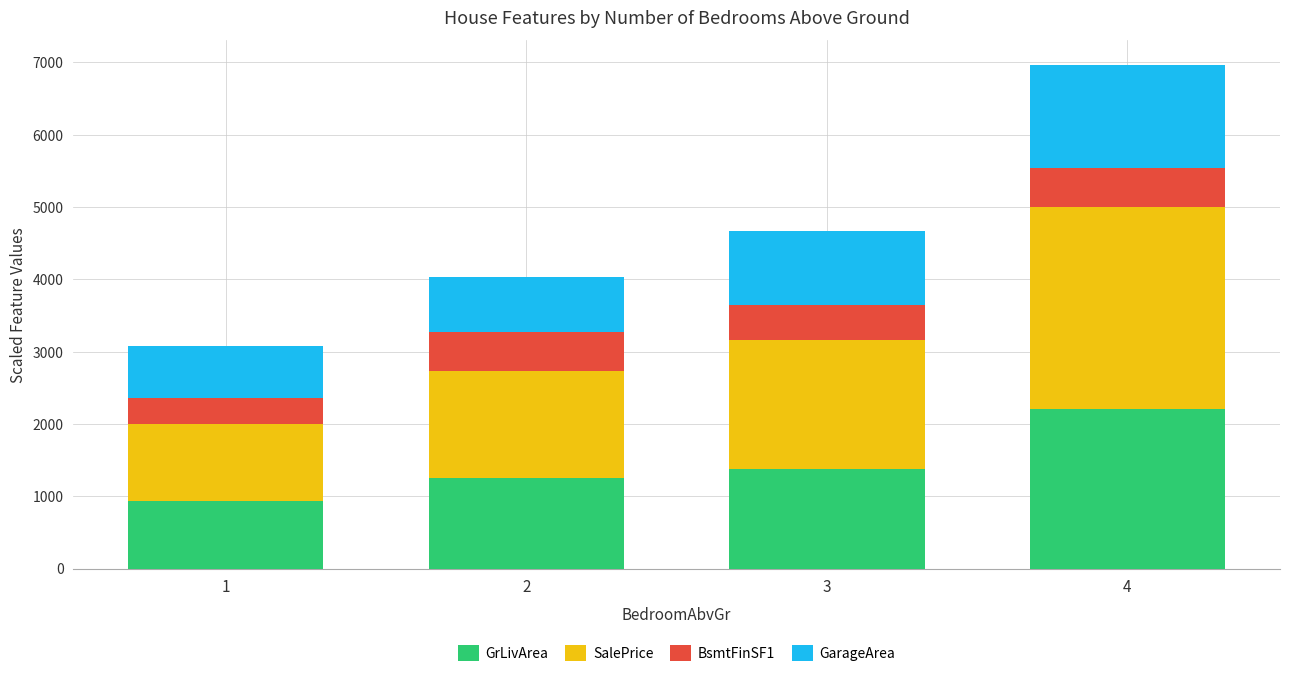

What is the total value across all series at 4?

6959.0